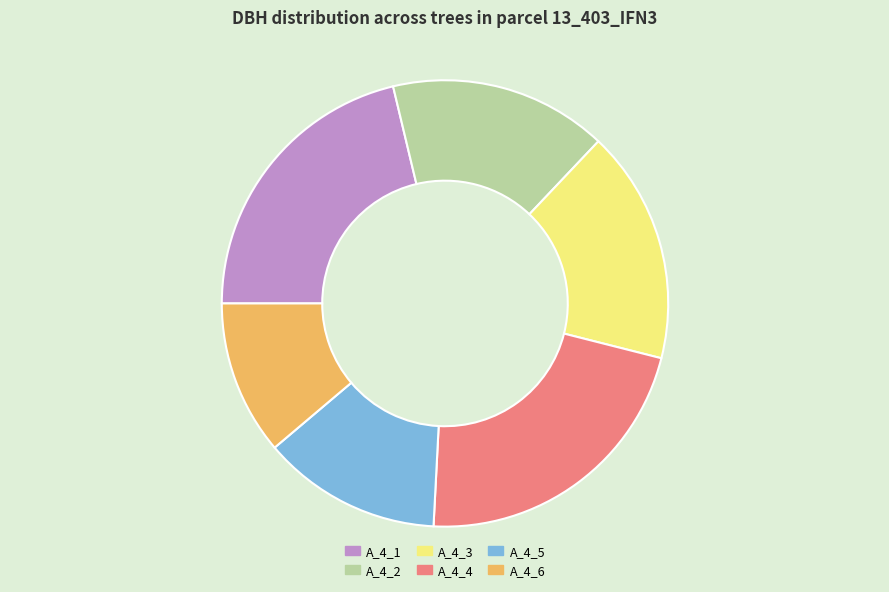

Rank the categories by value from lowest to highest.

A_4_6, A_4_5, A_4_2, A_4_3, A_4_1, A_4_4